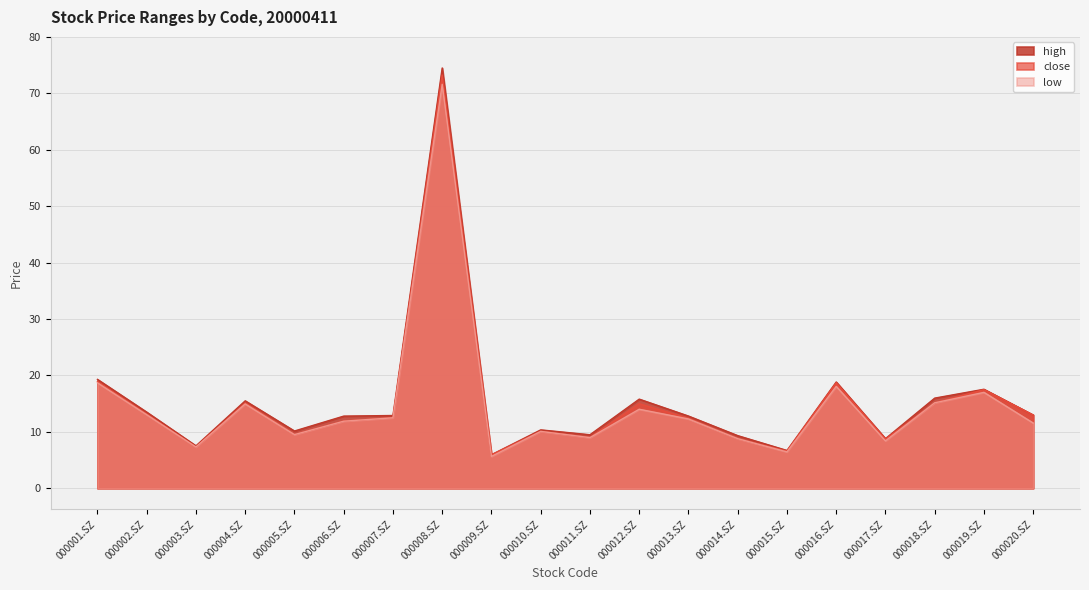

What is the difference between the maximum and minimum values in the close series?

67.3